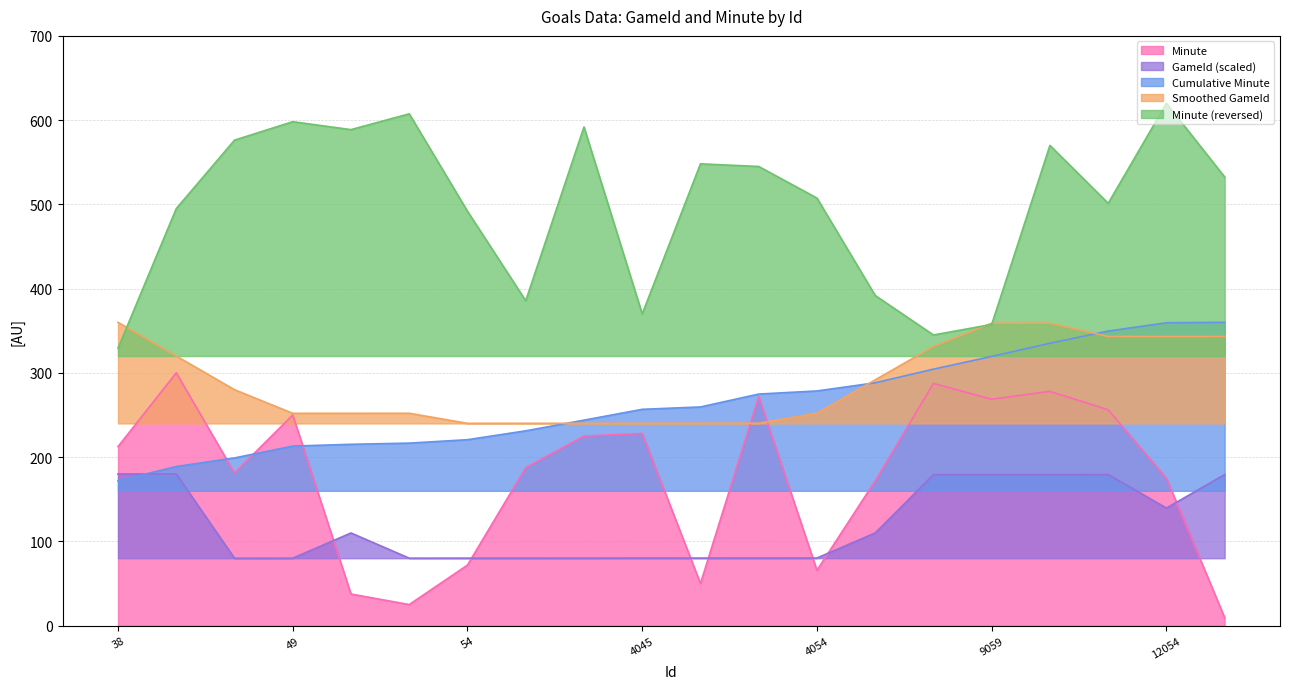

How many series are shown in this chart?

5